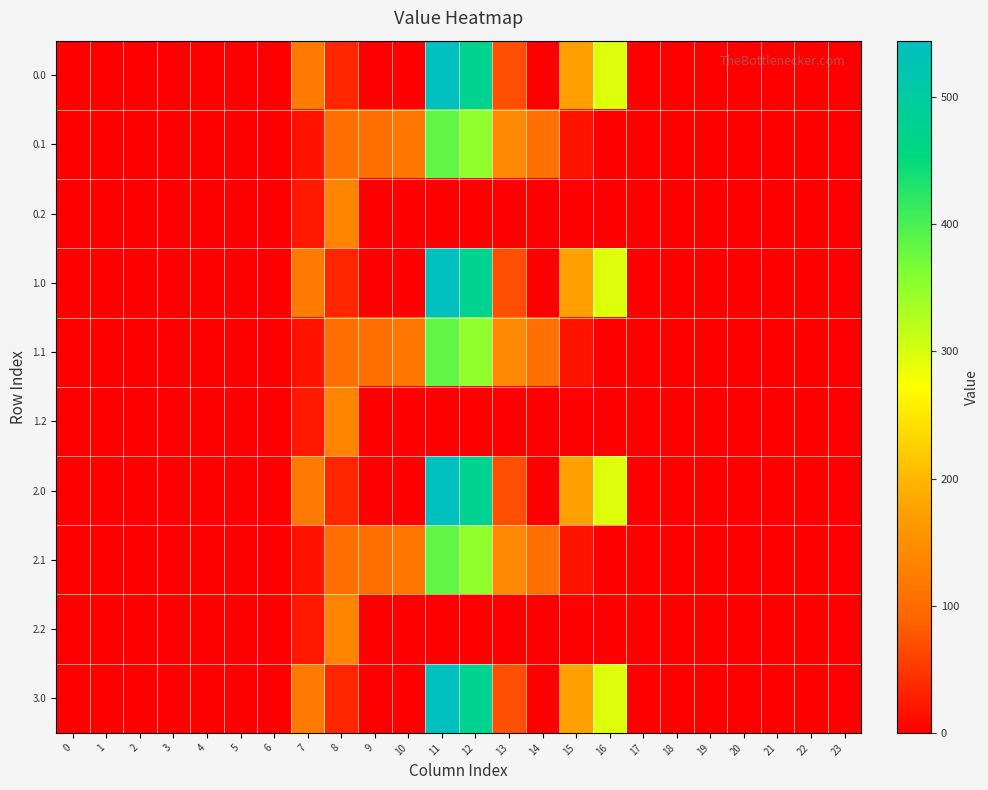

Rank the series at 11 from lowest to highest value.

0.2, 1.2, 2.2, 0.1, 1.1, 2.1, 0.0, 1.0, 2.0, 3.0